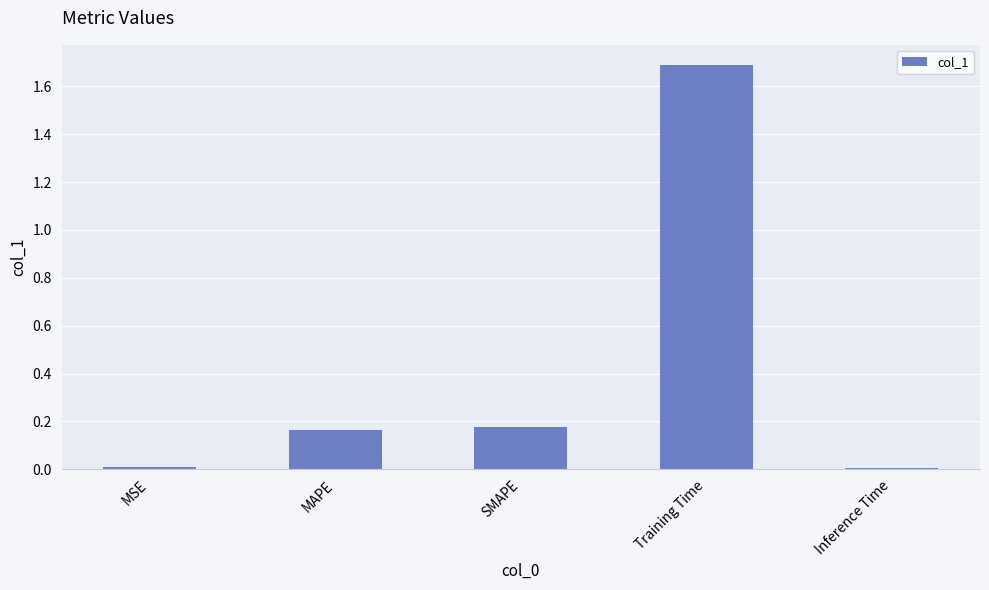

The chart shows a value of 1.7 at Training Time. True or false?

True